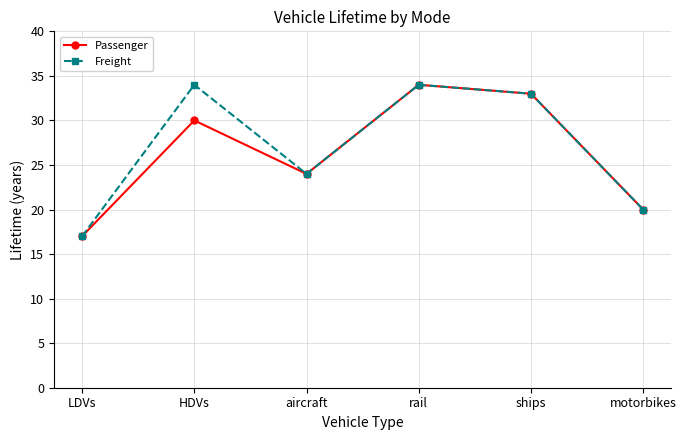

Is the value of Passenger at rail greater than the value of Freight at motorbikes?

Yes